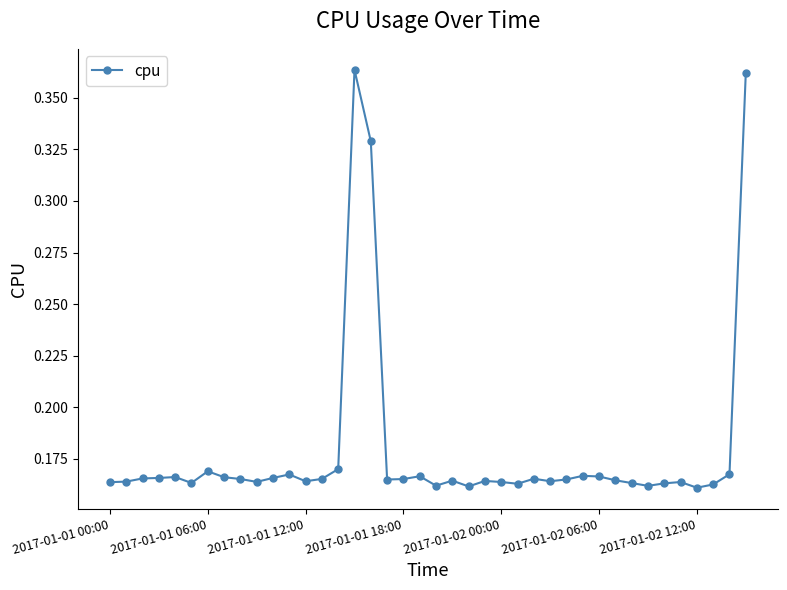

What is the sum of all values?

7.1